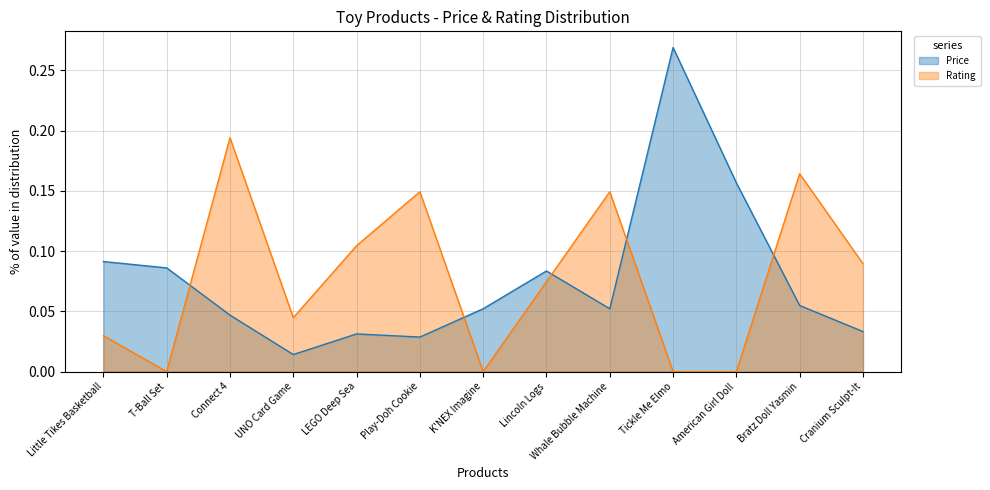

Which series ends up on top after the final intersection of Price and Rating?

Rating